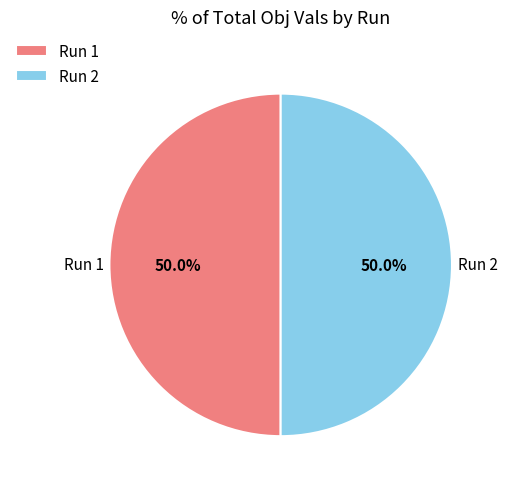

What percentage is NOT represented by Run 2?

50.0%